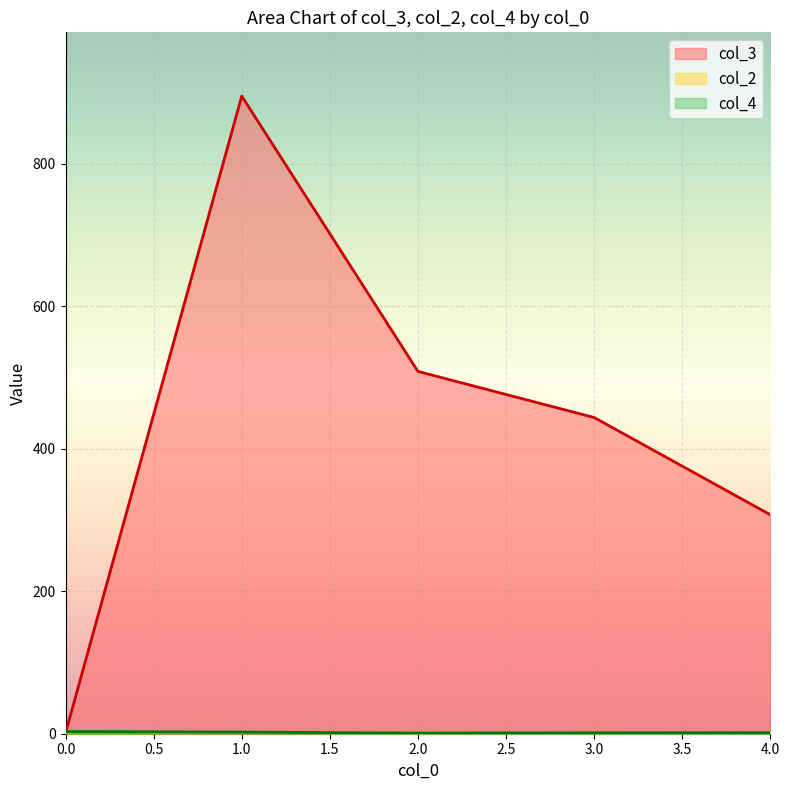

Does the chart display data point markers on the line(s)?

No